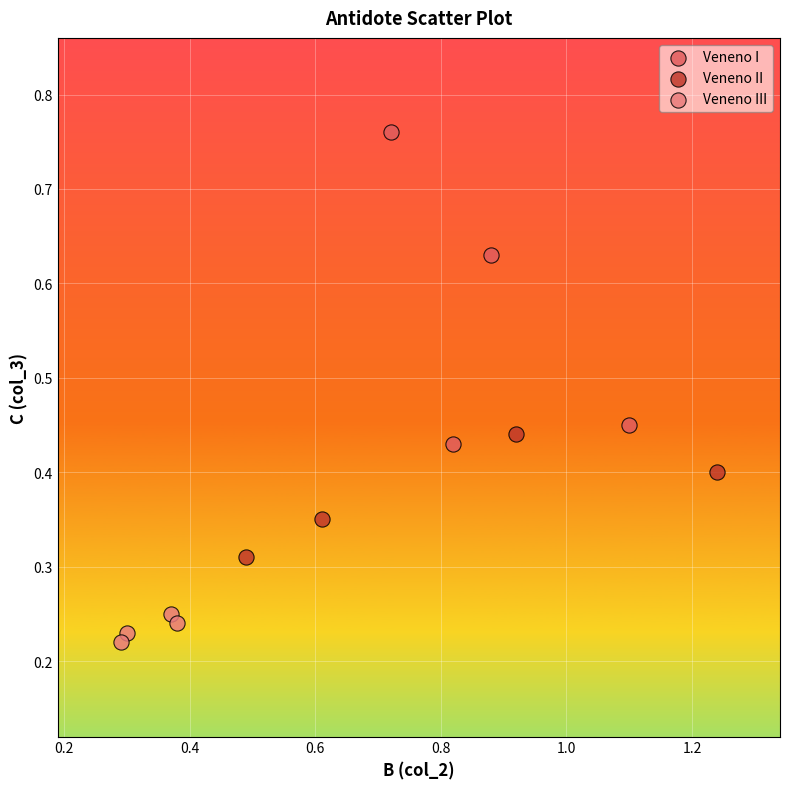

Which series reaches the minimum Y coordinate?

Veneno III